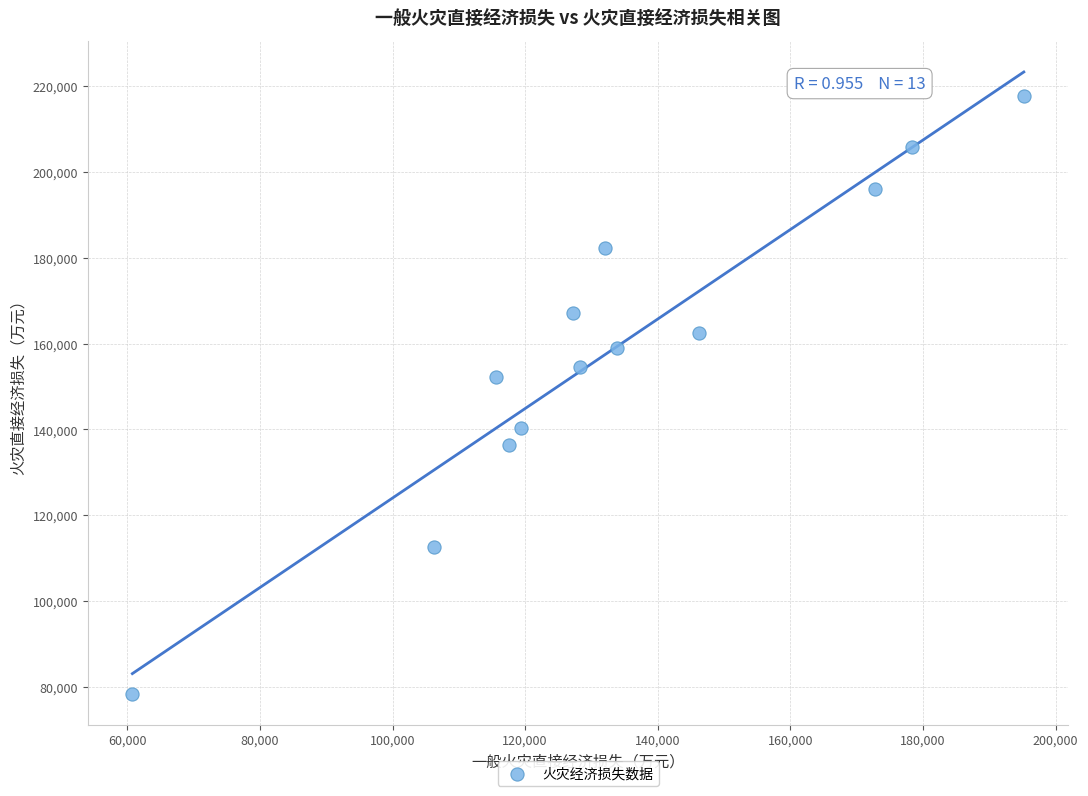

What is the range of Y values (max minus min)?

139269.5